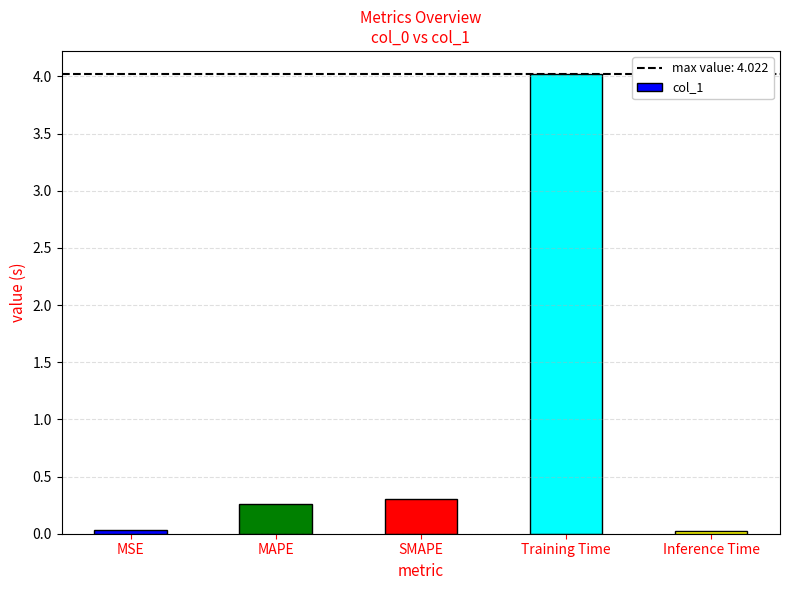

The chart shows a value of 1.2 at Training Time. True or false?

False